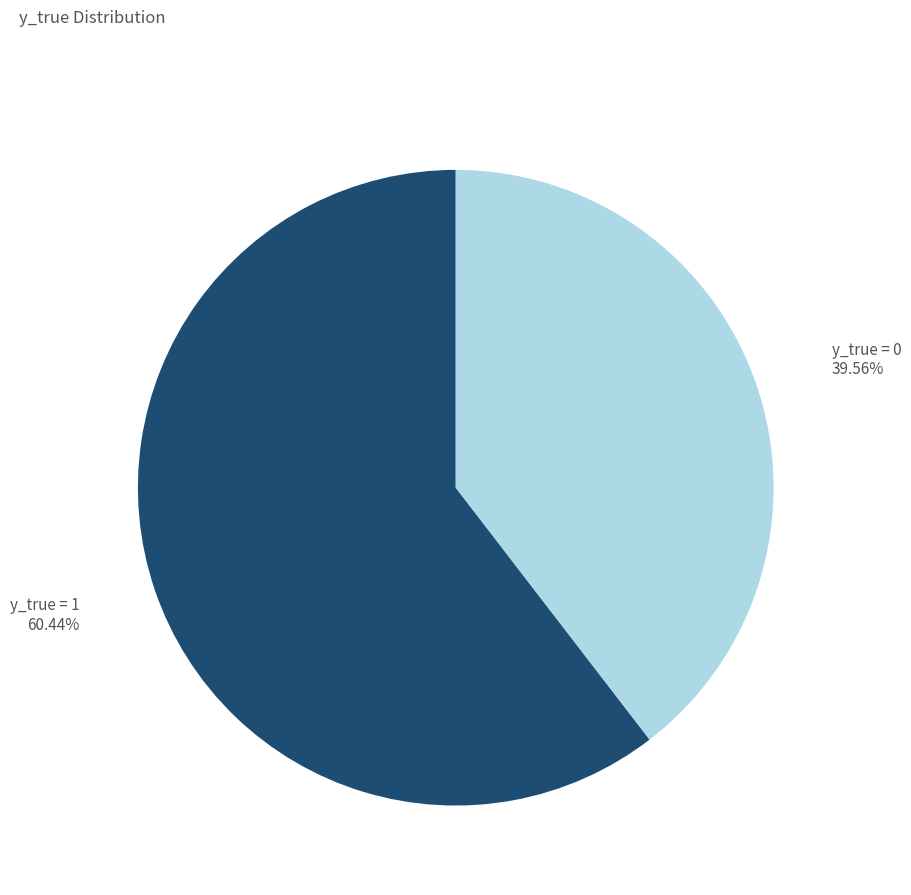

Is there any slice that represents more than half of the pie?

Yes